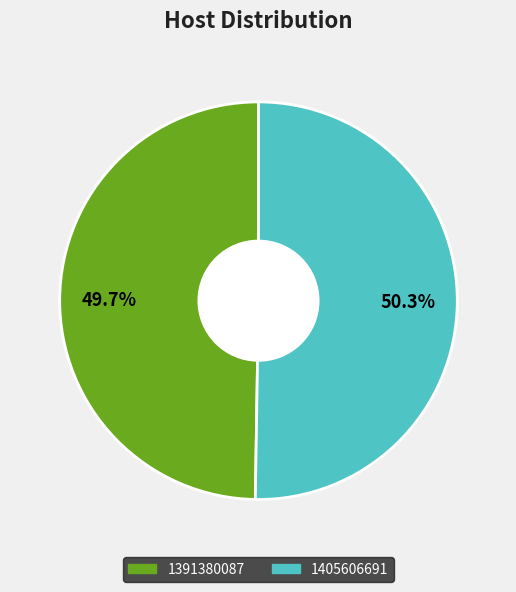

To the nearest percent, what portion does 1391380087 represent?

50%